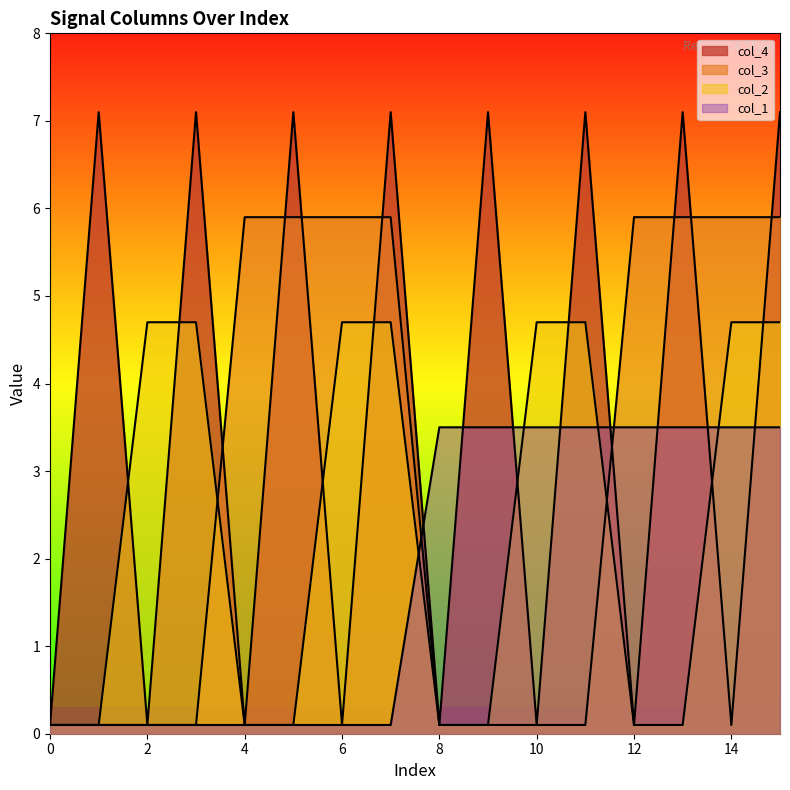

Which series has the largest total across all categories?

col_4